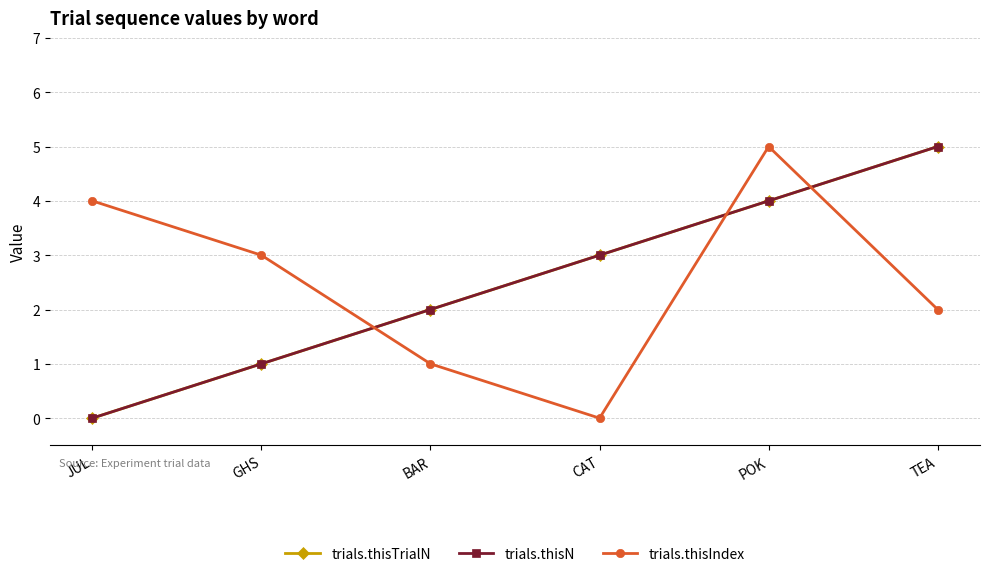

Does the chart have visible grid lines?

Yes